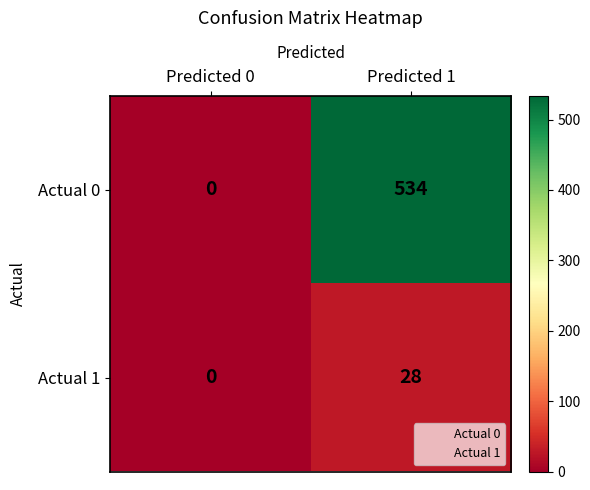

List the series in order of their peak value, lowest first.

Actual 1, Actual 0